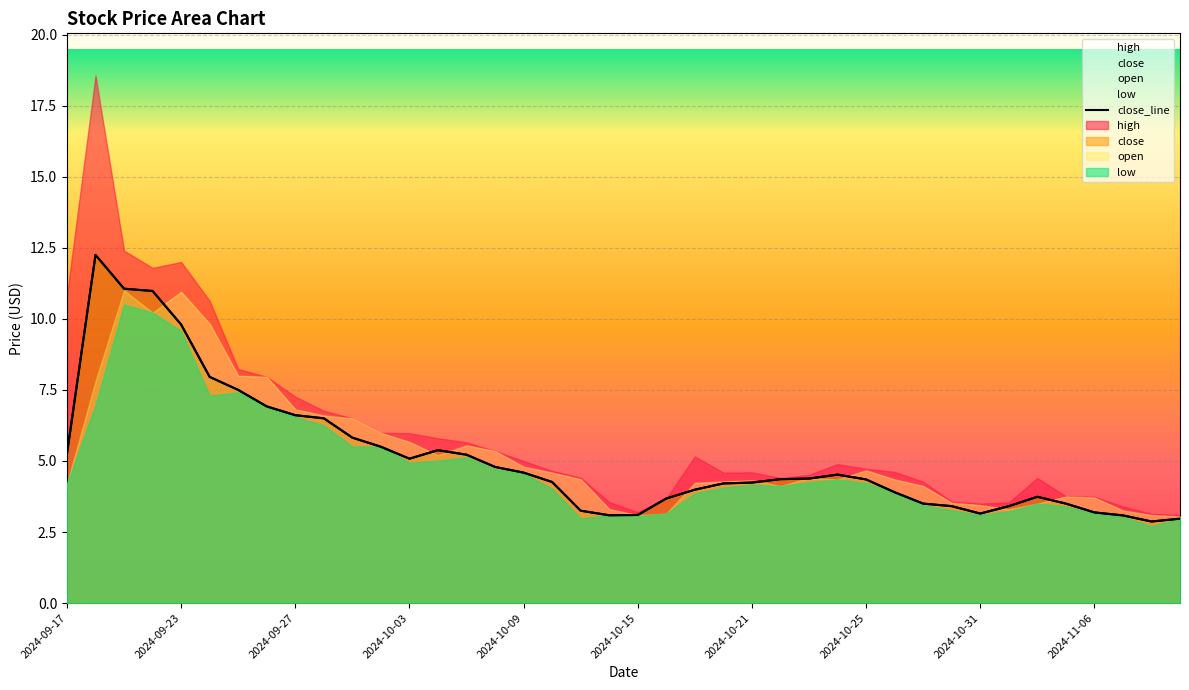

What is the maximum value for low?

10.5